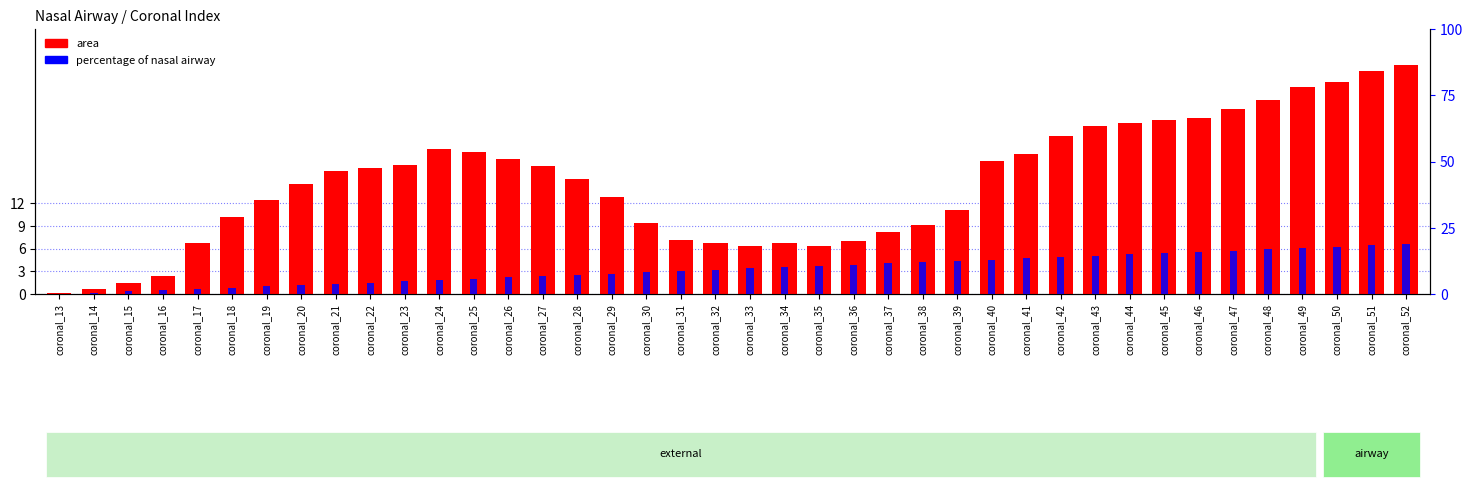

Which category has the lowest value in the percentage of nasal airway series?

coronal_13